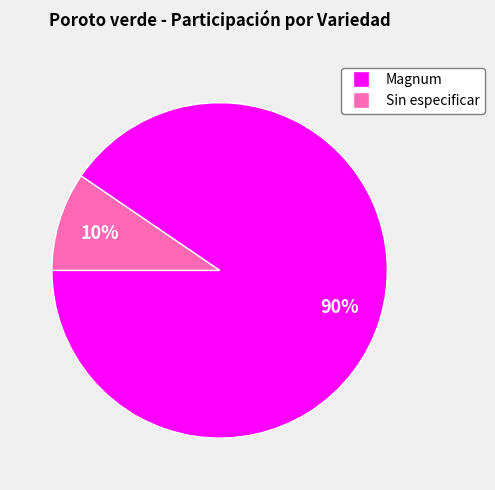

What percentage is the Sin especificar slice, to the nearest percent?

10%